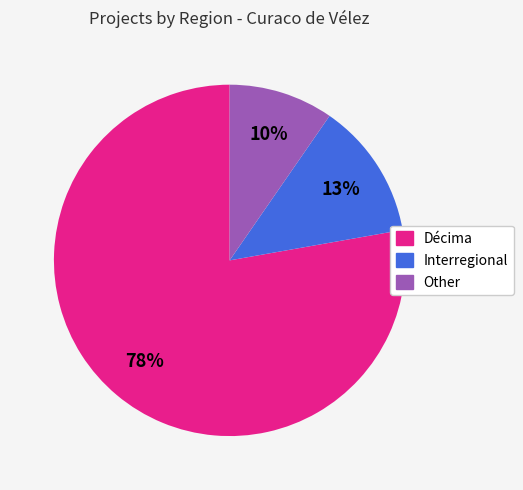

How many segments does this pie chart have?

3